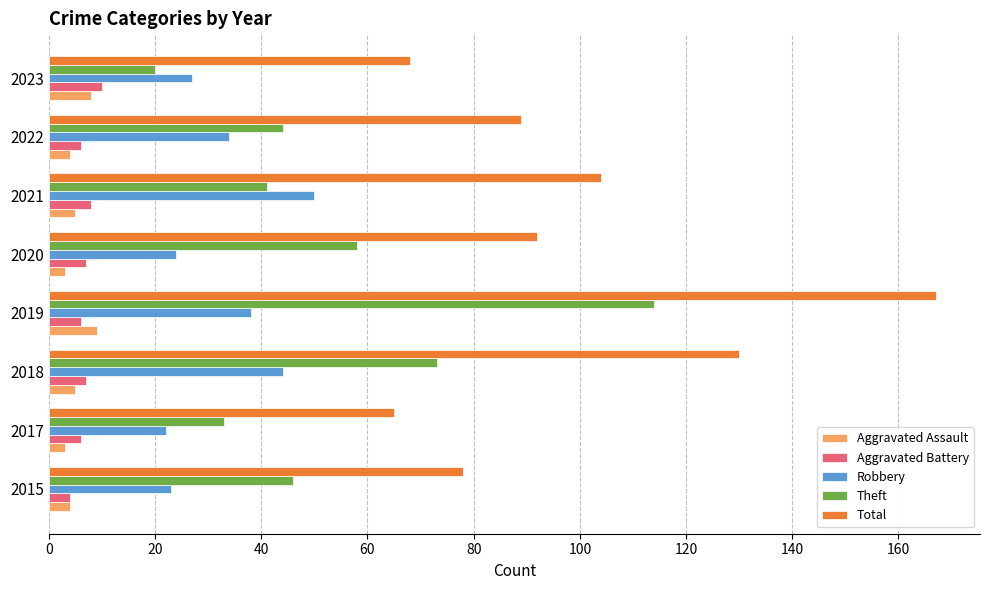

The value of Theft at 2021 is 41. True or false?

True